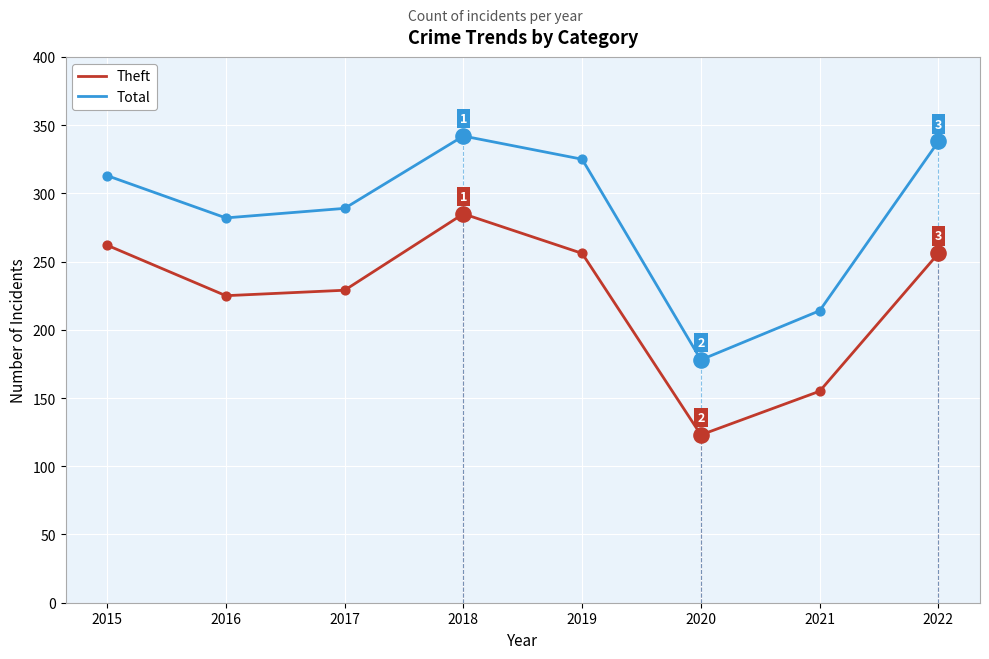

At which category is the sum across all series the highest?

2018